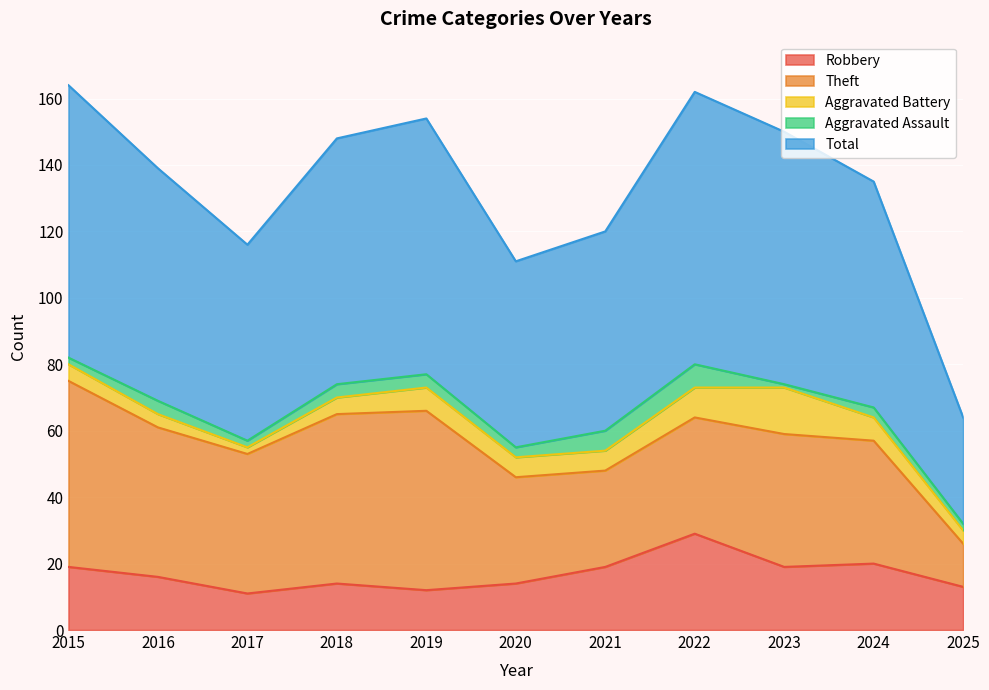

At 2017, list the series in order from largest to smallest.

Total, Theft, Robbery, Aggravated Battery, Aggravated Assault